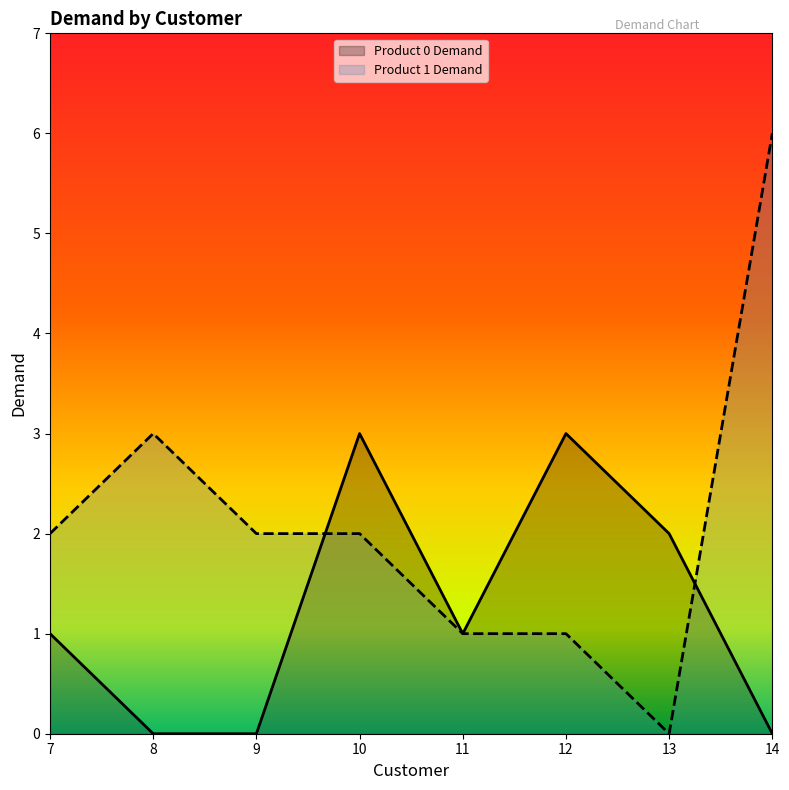

What is the difference between the second highest and second lowest values in the Product 0 Demand series?

3